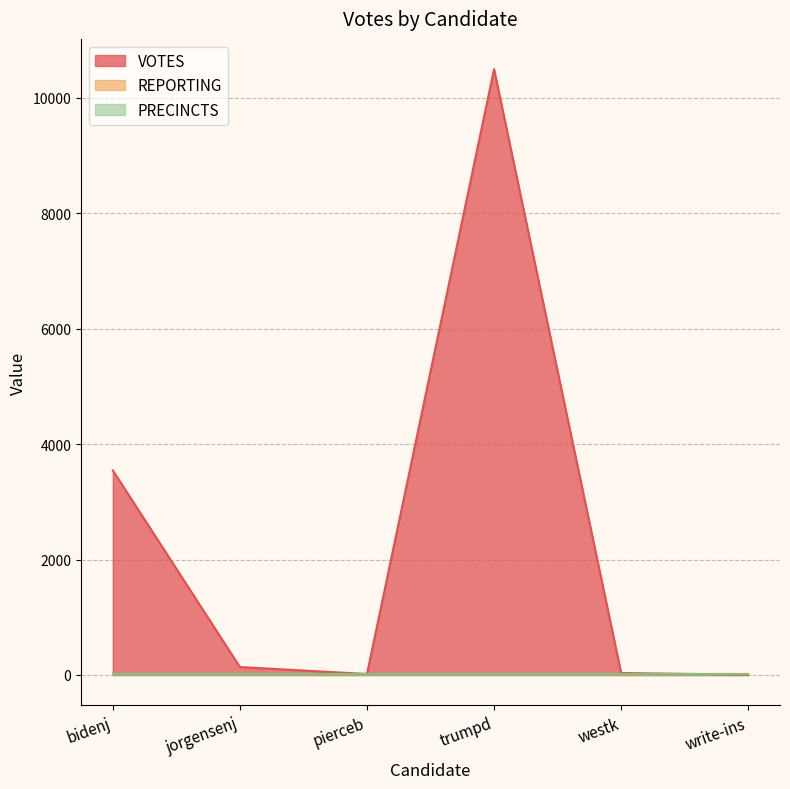

What is the label of the 6th point from the right?

bidenj